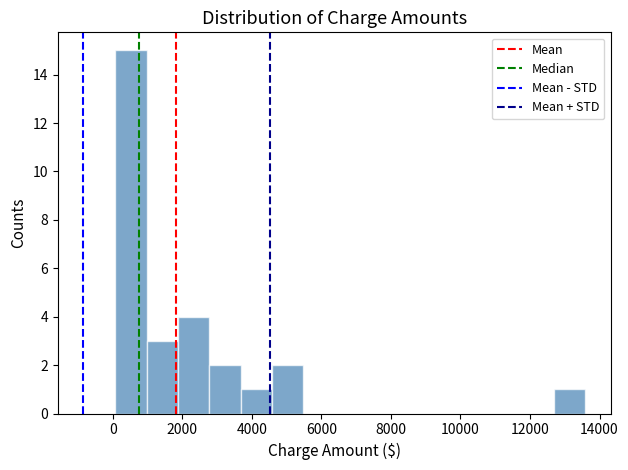

What is the height of the bar covering 3600 to 4600 on the x-axis? Neither the bar edges nor the heights are printed on the chart, so give them approximately, as read against the axes.

1